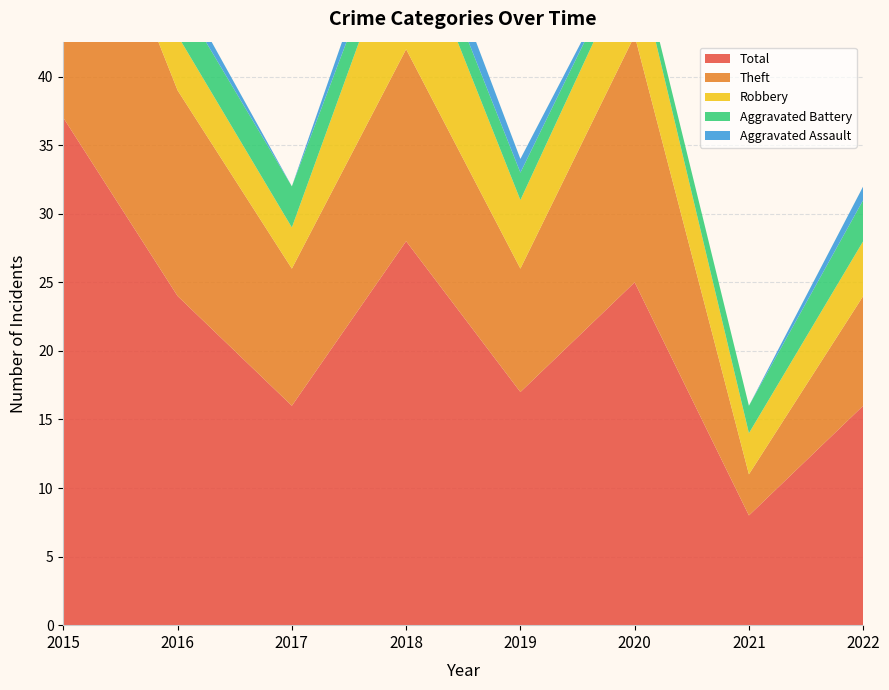

Reading left to right, transcribe all the data shown in this chart.

Aggravated Assault: 1	1	0	2	1	0	0	1
Aggravated Battery: 0	3	3	2	2	1	2	3
Robbery: 13	4	3	10	5	6	3	4
Theft: 23	15	10	14	9	18	3	8
Total: 37	24	16	28	17	25	8	16